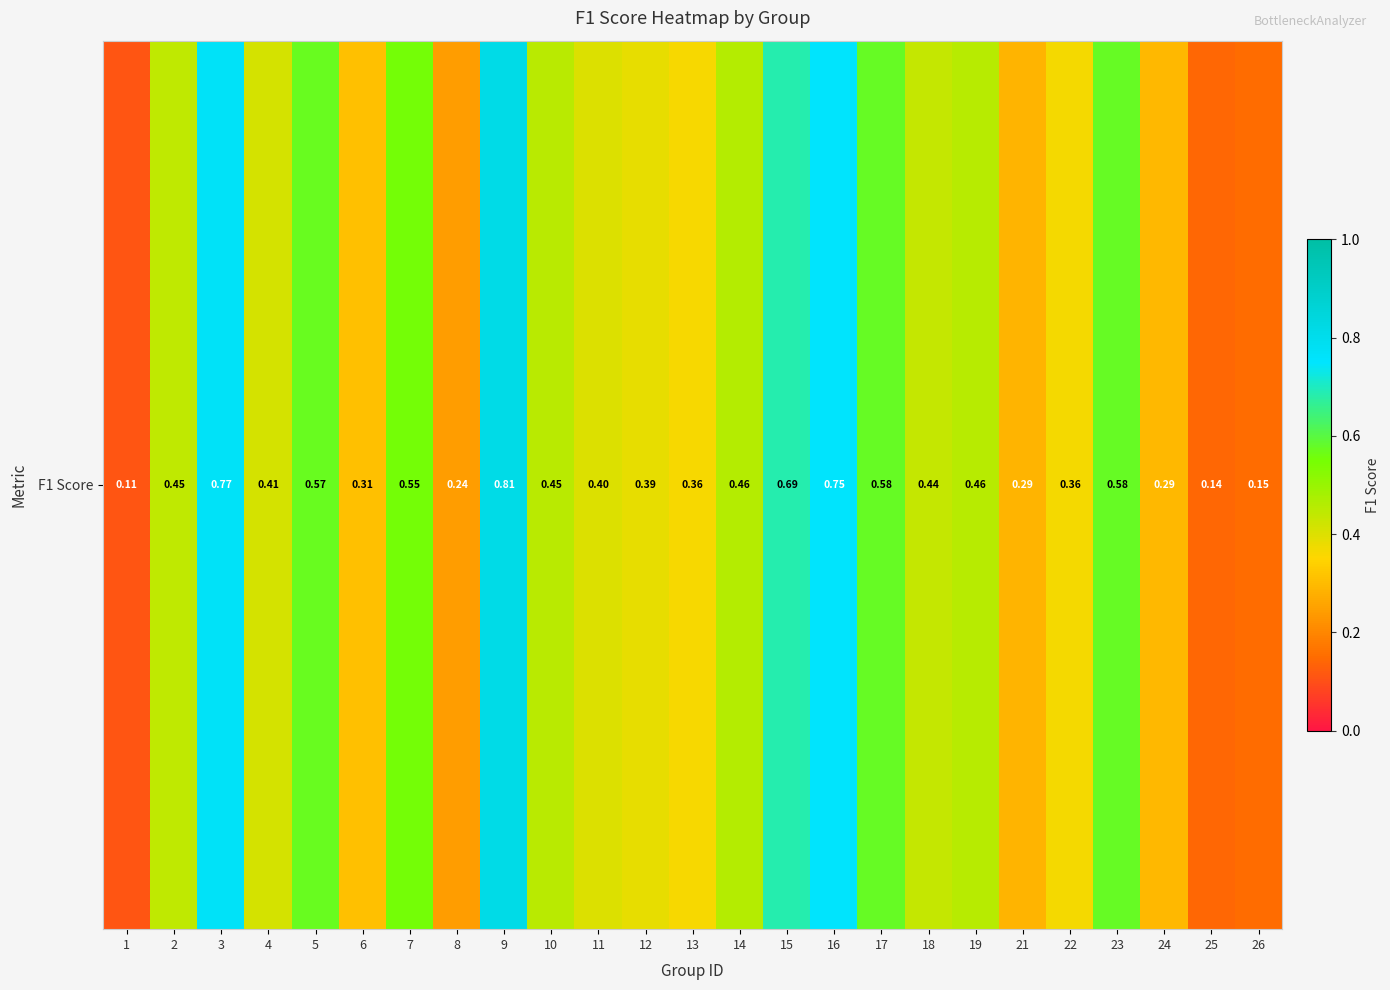

What is the sum of all values?

11.0